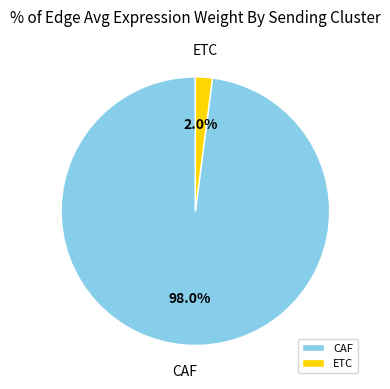

Which category has the biggest portion of the pie?

CAF